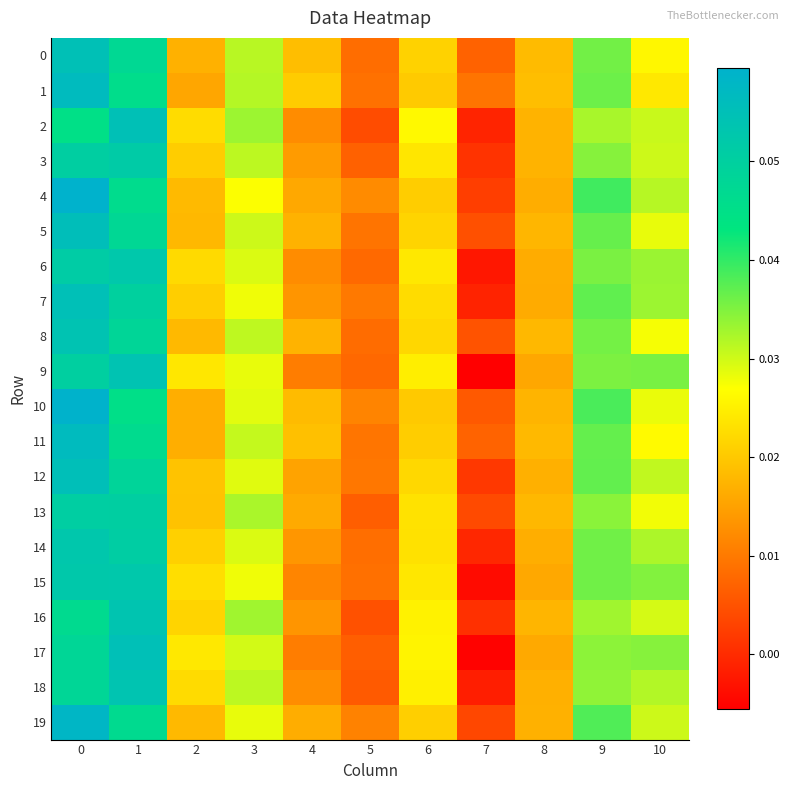

Which series has the largest total across all categories?

10